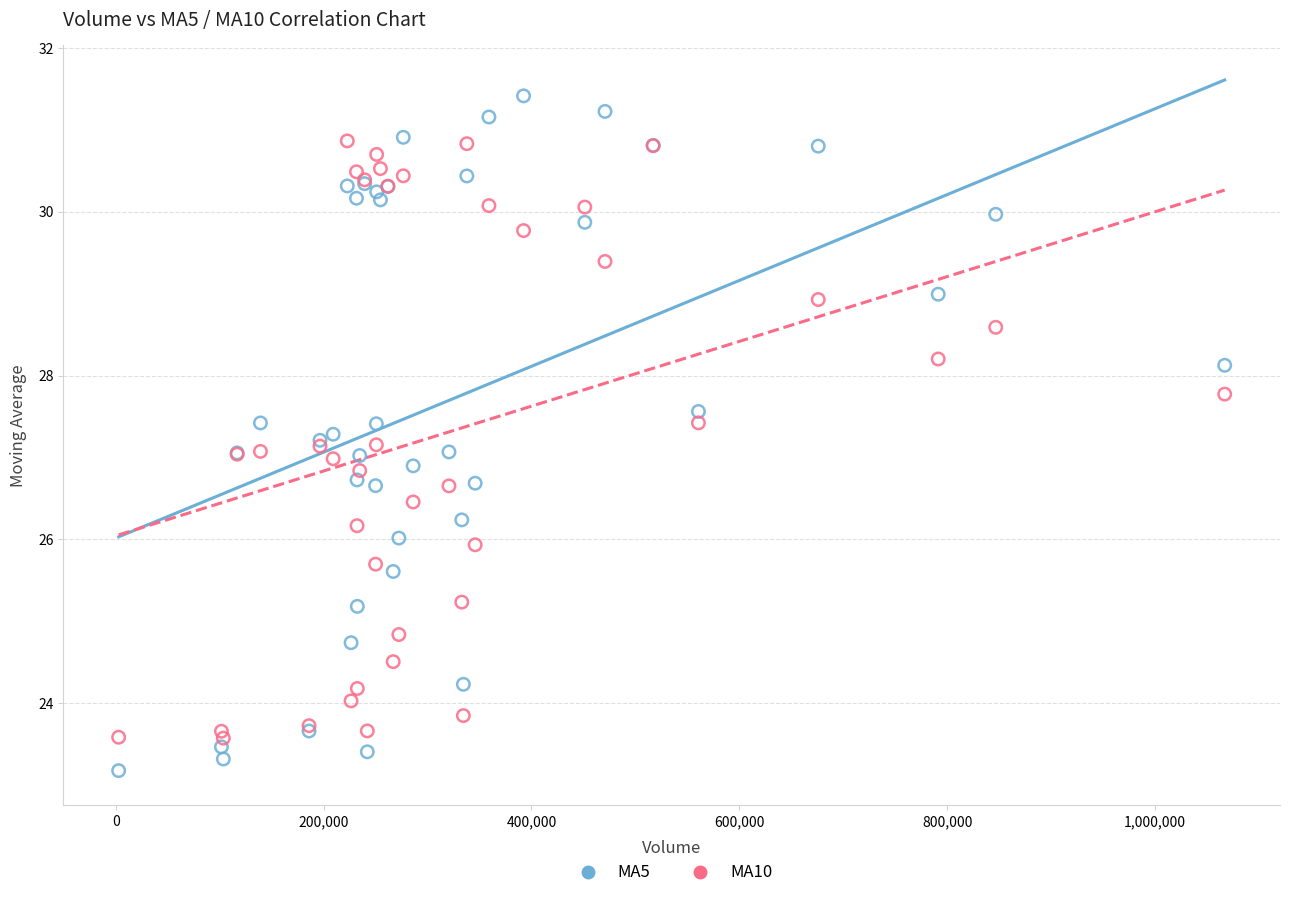

Which series has the largest Y range (max minus min)?

MA5